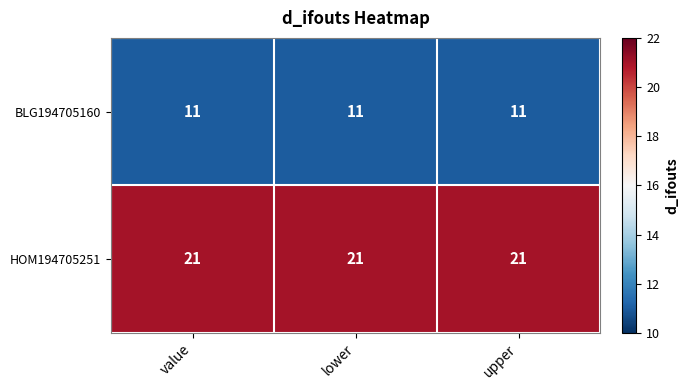

At value, list the series in order from largest to smallest.

HOM194705251, BLG194705160